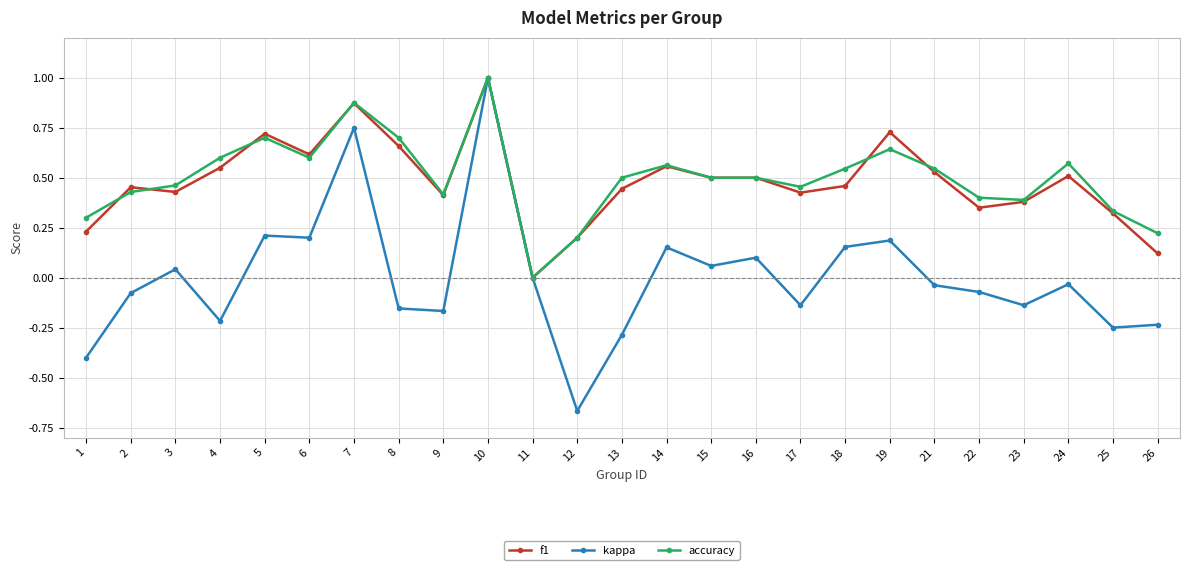

Which series changed the most between 2 and 7?

kappa